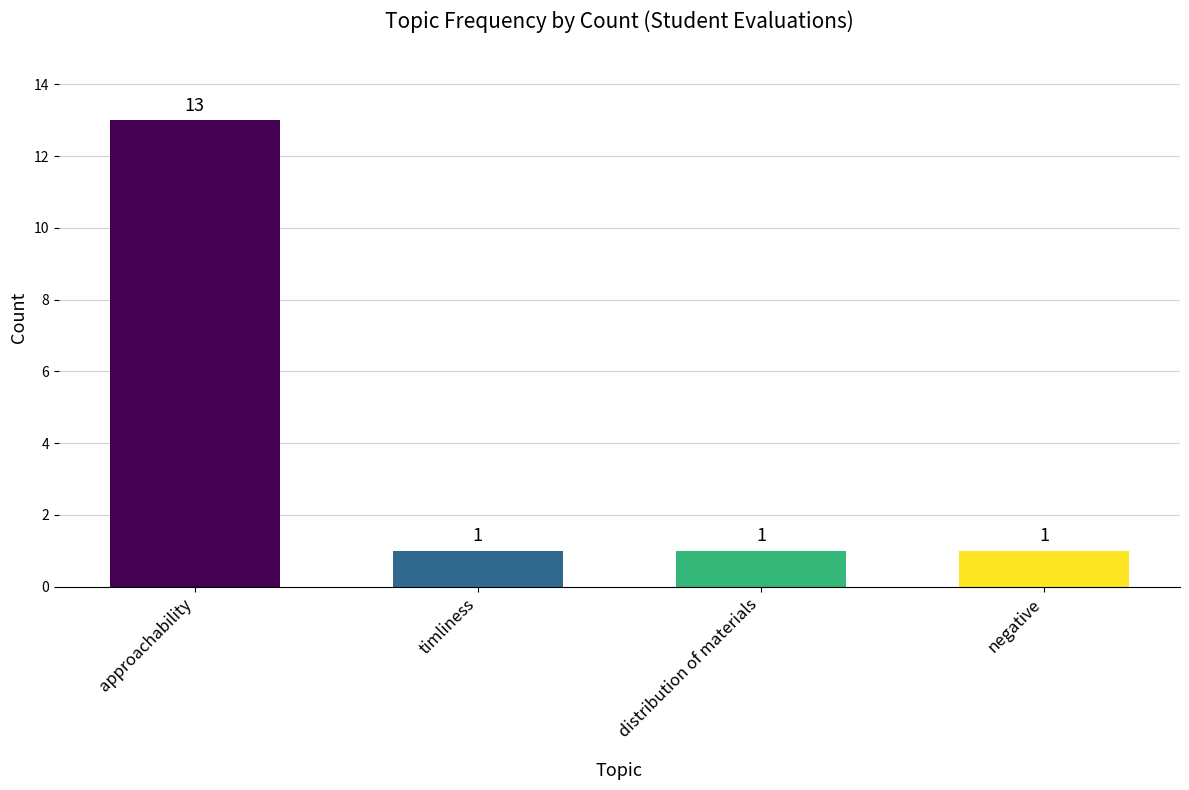

True or false: the data shows 2 at negative.

False